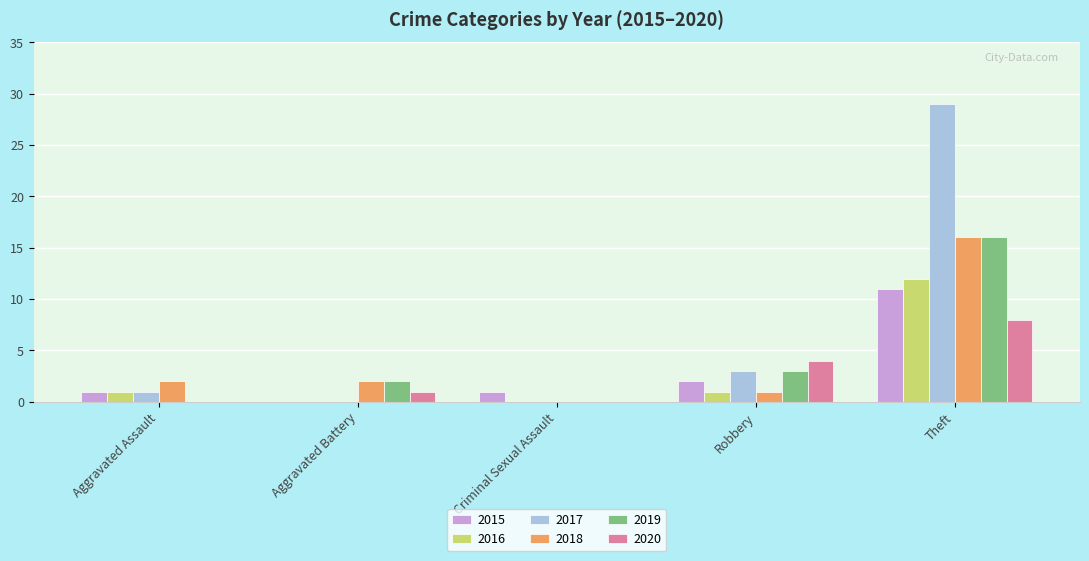

At which category is the sum across all series the highest?

Theft